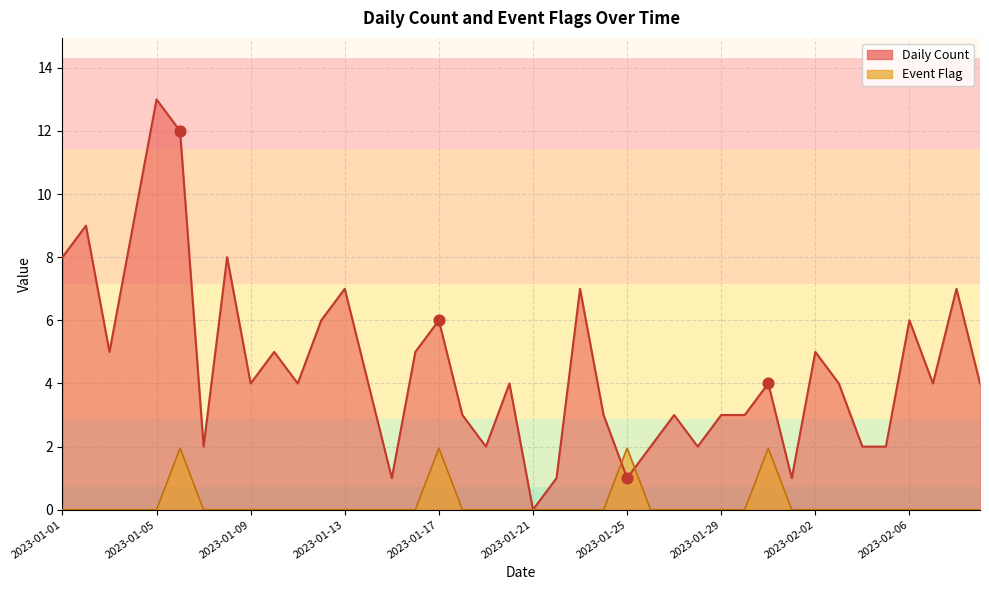

Which series reaches the minimum Y coordinate?

Daily Count